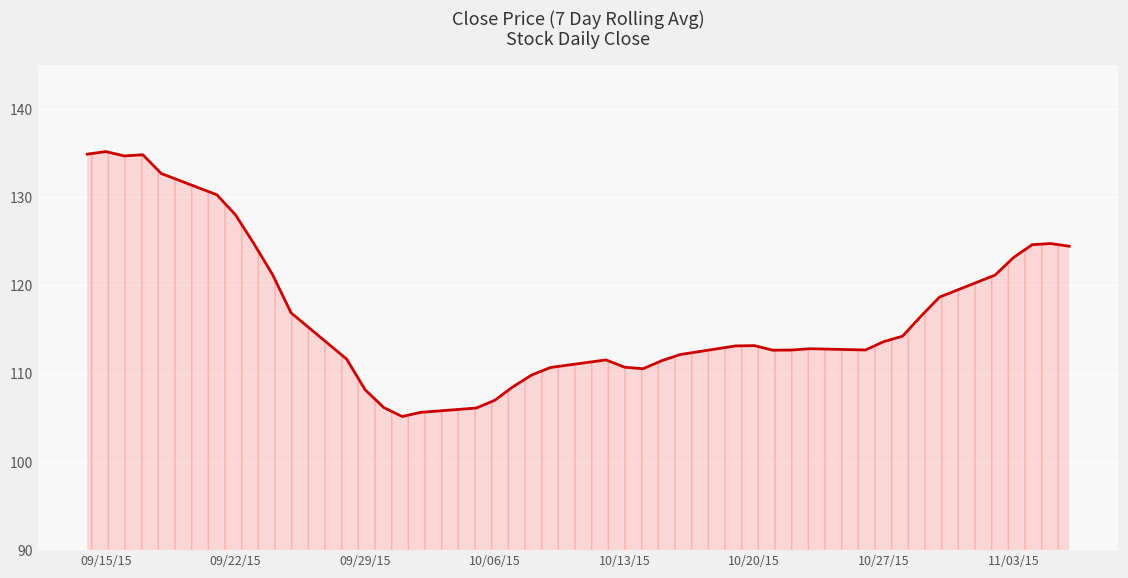

What is the greatest value displayed?

135.2